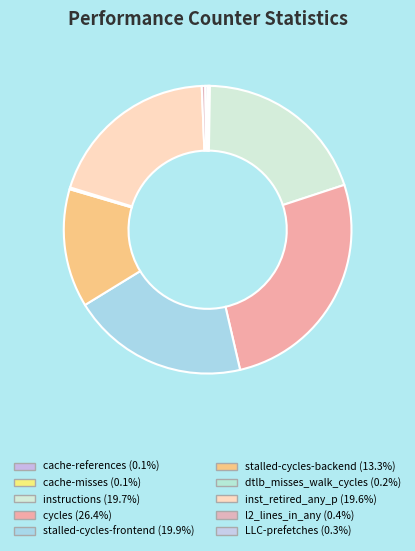

Combined, do cycles and inst_retired_any_p account for over 50%?

No